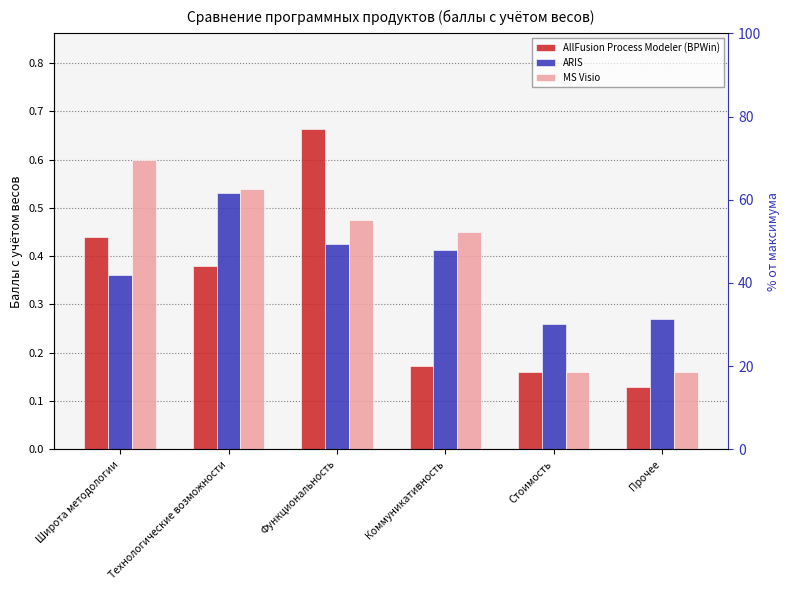

Reading left to right, extract all data points from this chart.

AllFusion Process Modeler (BPWin): Широта методологии=0.4	Технологические возможности=0.4	Функциональность=0.7	Коммуникативность=0.2	Стоимость=0.2	Прочее=0.1
ARIS: Широта методологии=0.4	Технологические возможности=0.5	Функциональность=0.4	Коммуникативность=0.4	Стоимость=0.3	Прочее=0.3
MS Visio: Широта методологии=0.6	Технологические возможности=0.5	Функциональность=0.5	Коммуникативность=0.5	Стоимость=0.2	Прочее=0.2